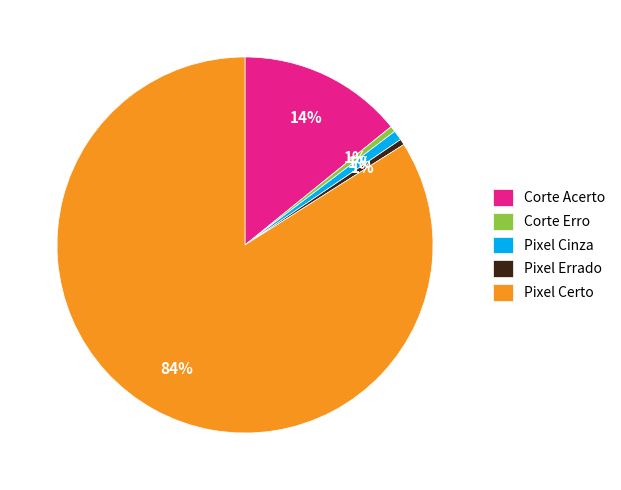

How many slices are in this pie chart?

5